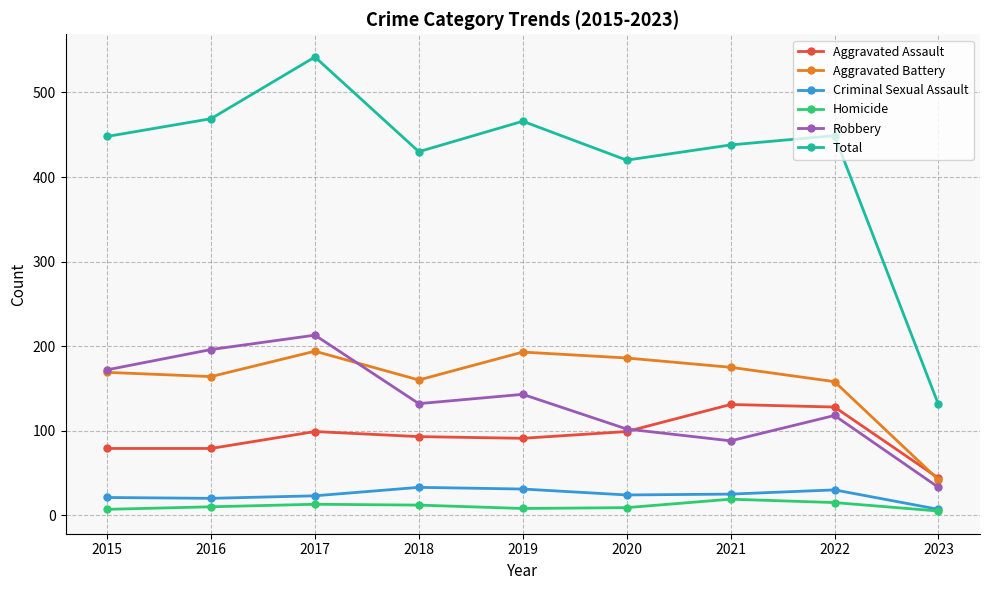

What is the minimum value for Aggravated Assault?

44